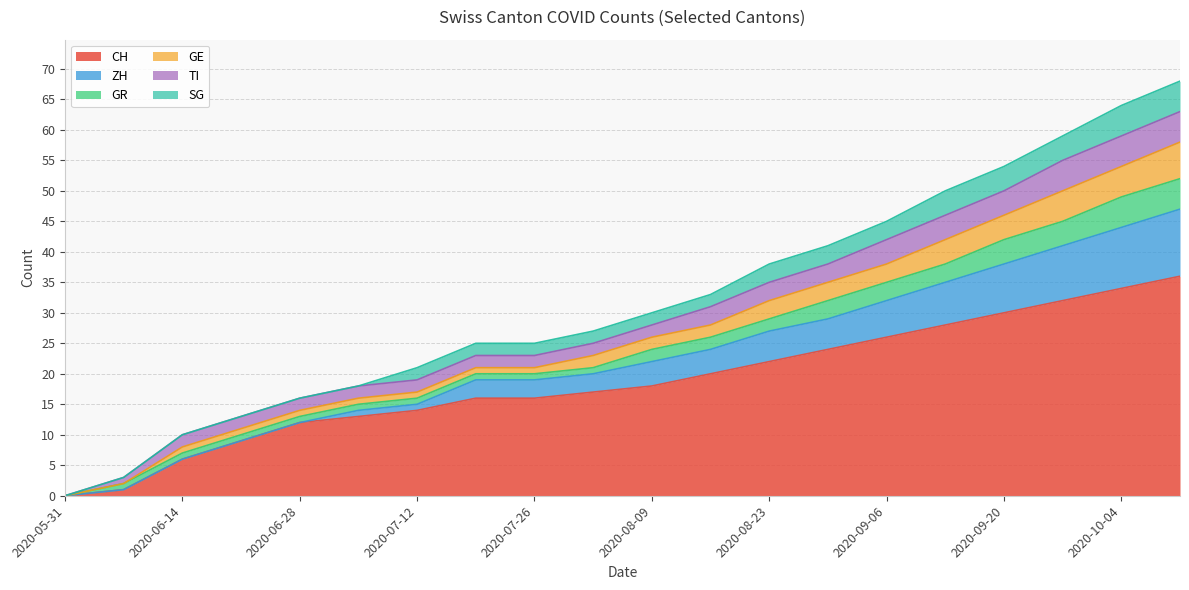

What is the sum of all GR values?

42